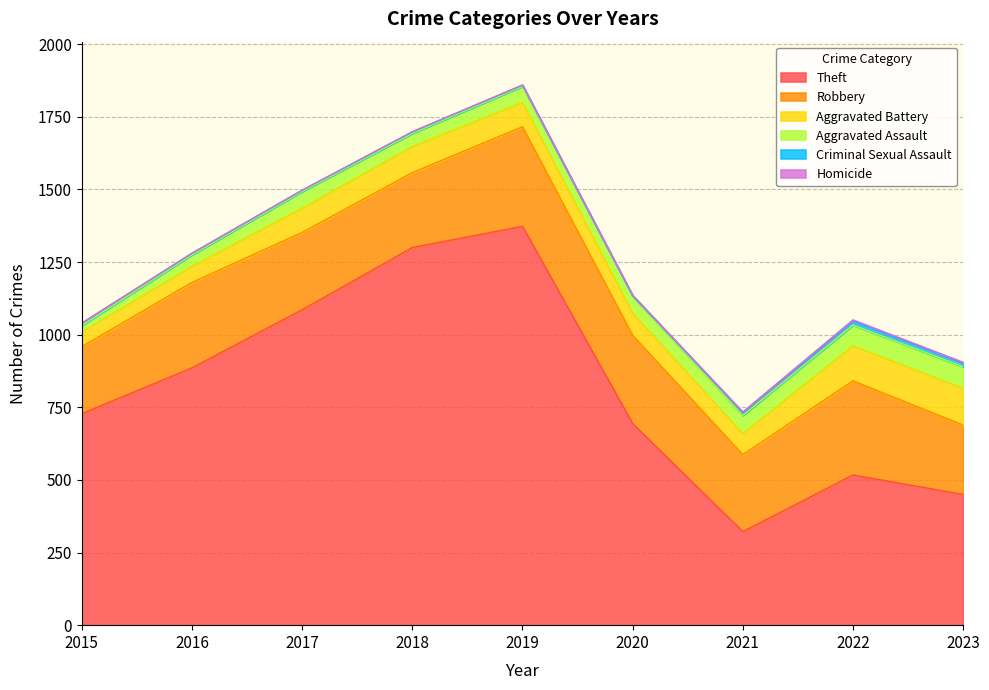

Is it true that Aggravated Assault equals 80 at 2018?

False